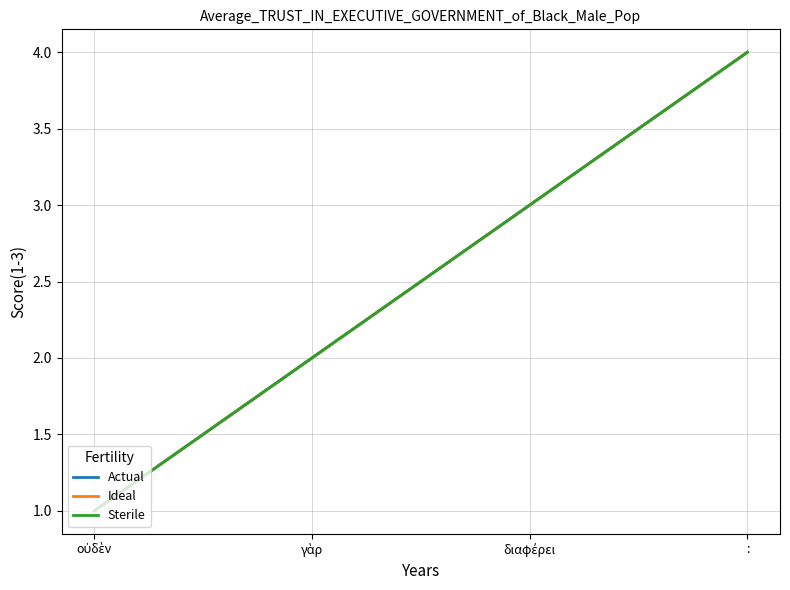

The value of Actual at γὰρ is 1. True or false?

False